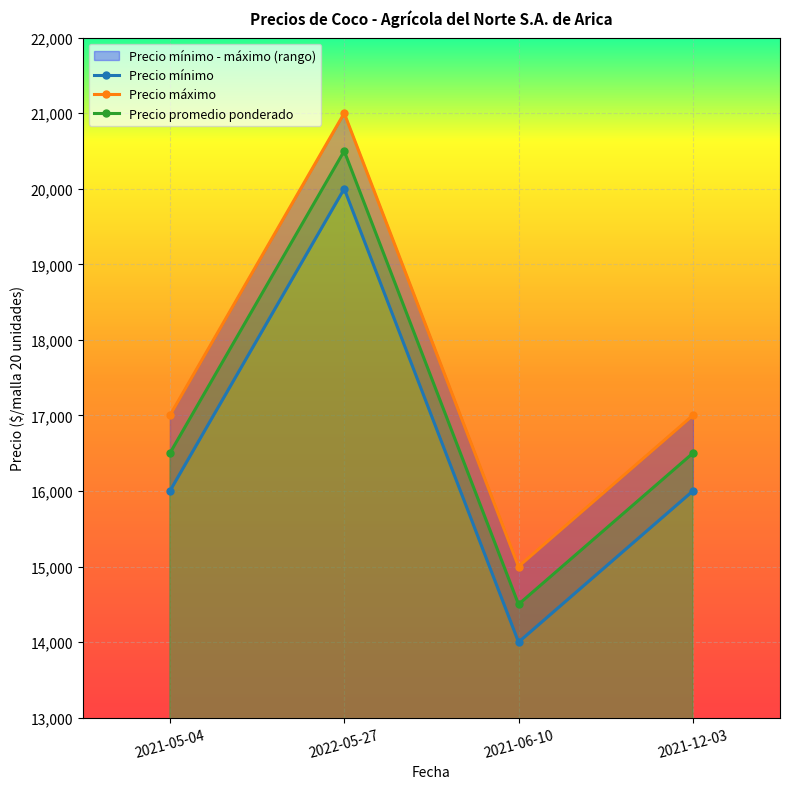

Which category has the highest value in the Precio mínimo series?

2022-05-27